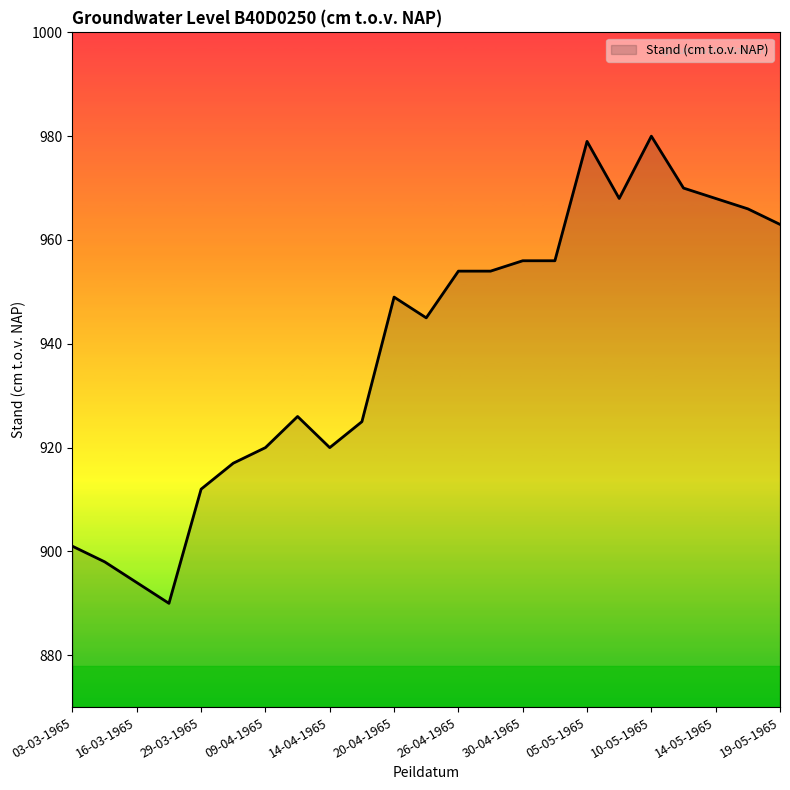

What is the greatest value displayed?

980